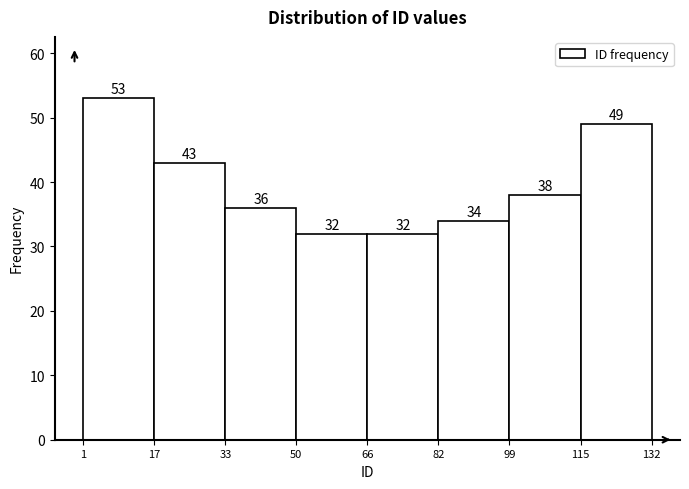

What is the height of the bar covering 115 to 132 on the x-axis?

49